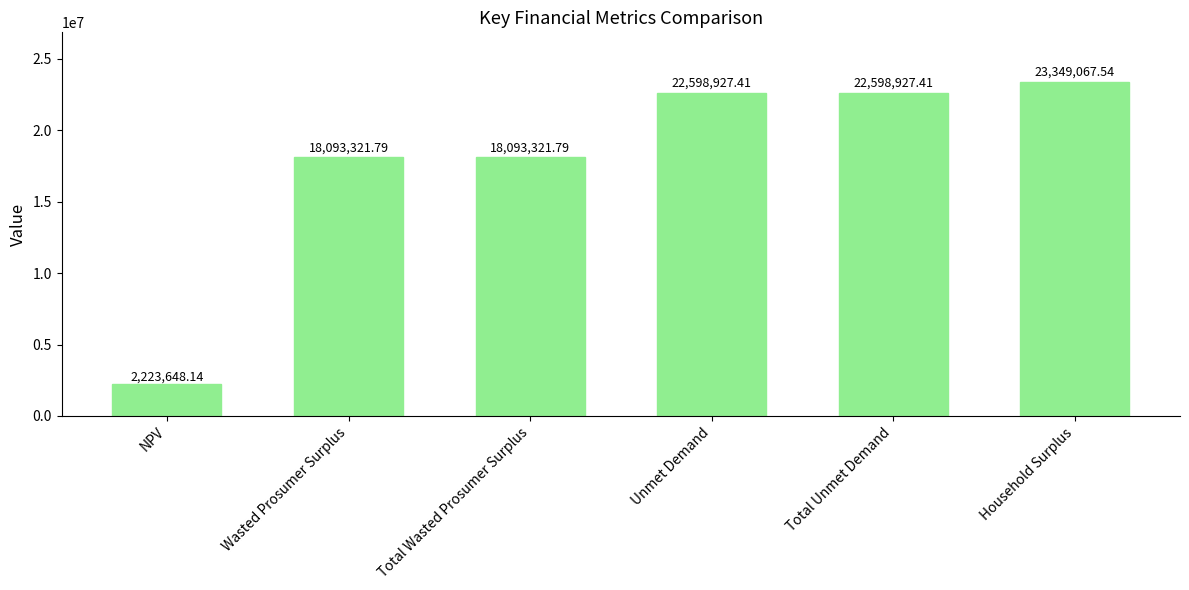

At which category does the chart reach its minimum across all series?

NPV